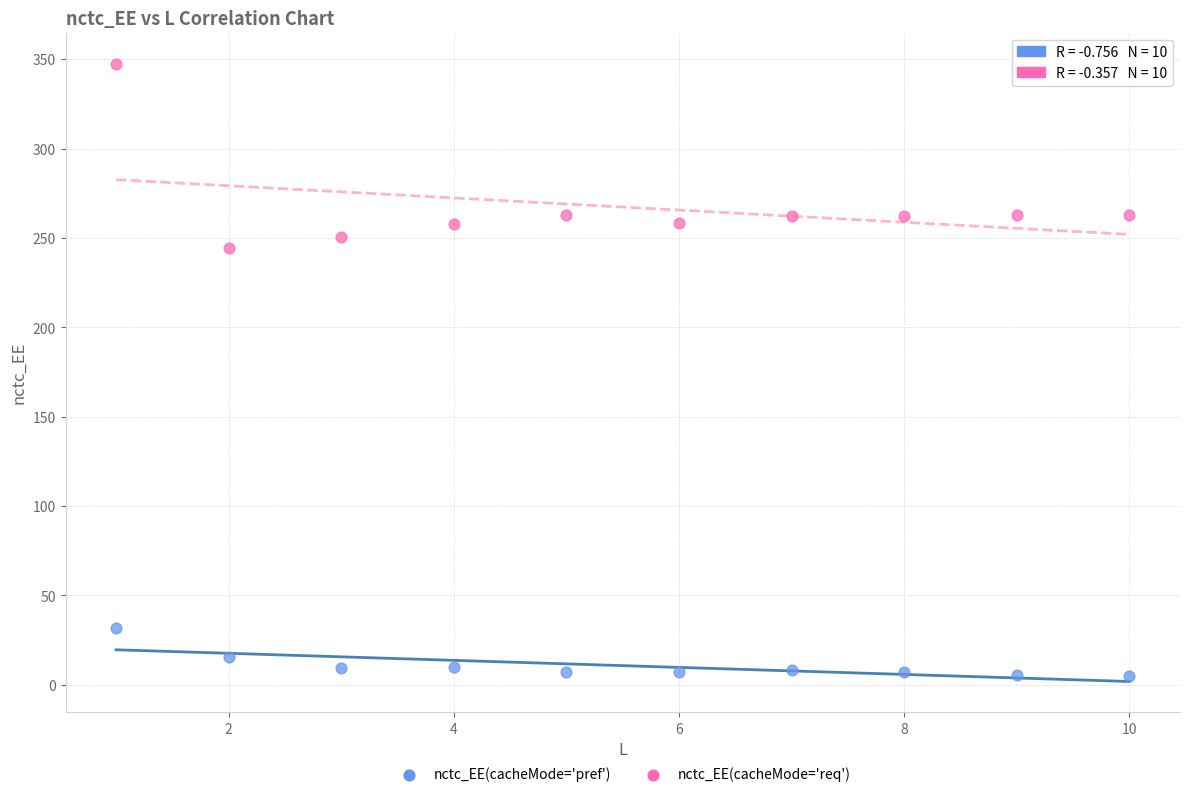

Which series has the largest Y range (max minus min)?

nctc_EE(cacheMode='req')